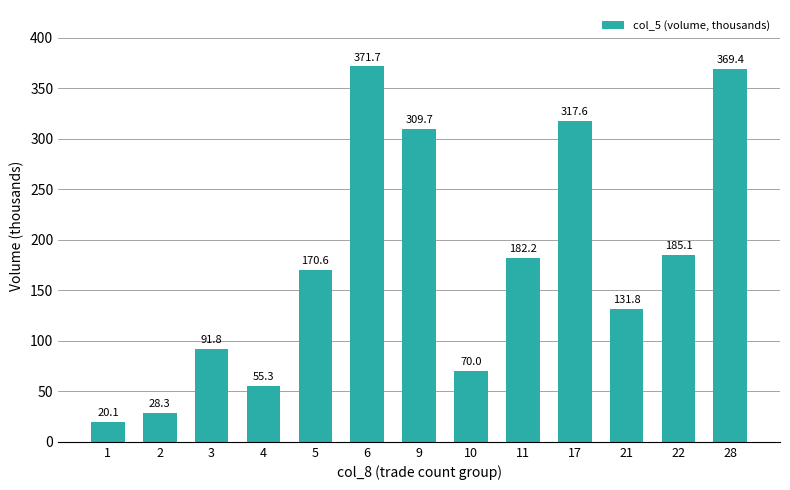

Where is the data nearest to the value 195?

22